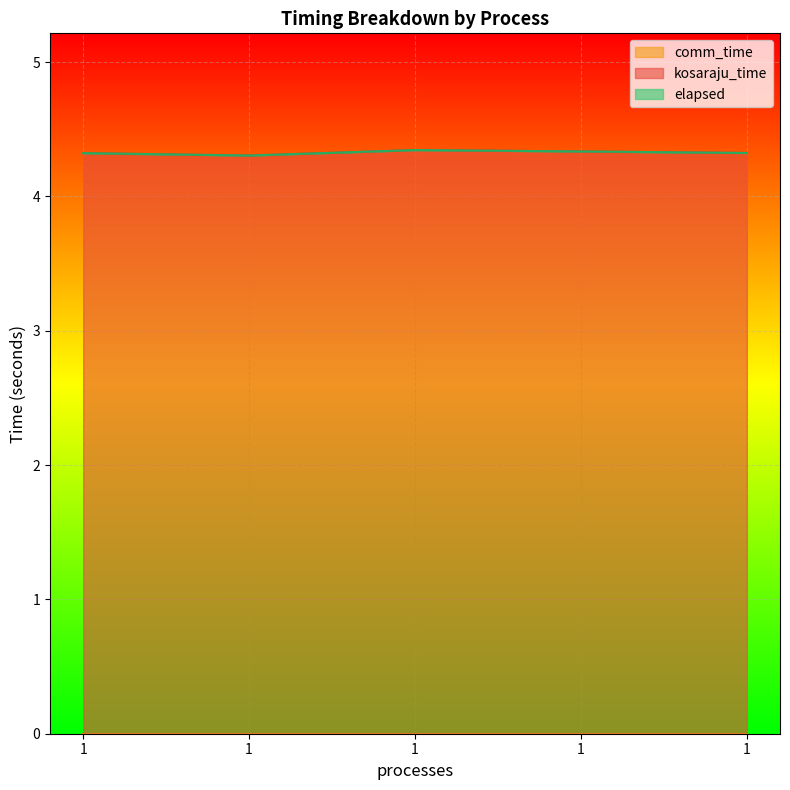

How many kosaraju_time values are between 4 and 5?

5